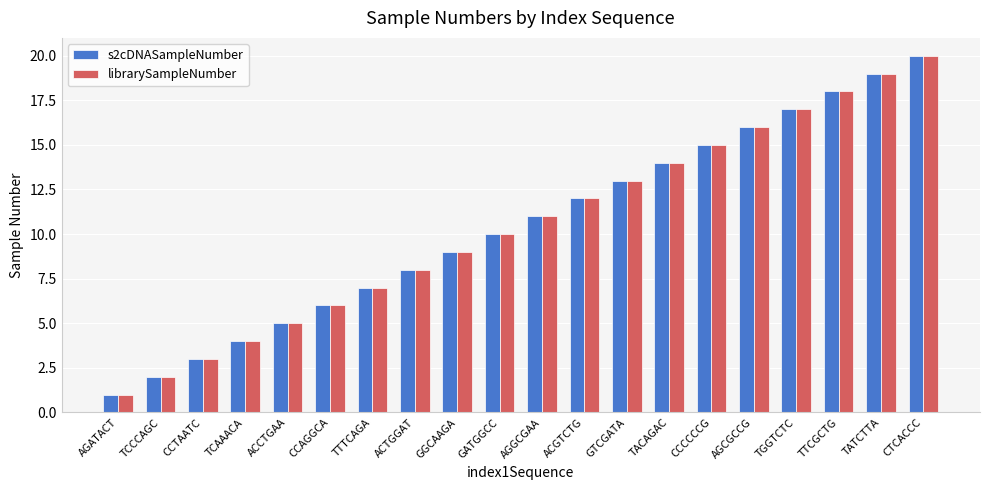

What is the total value across all series at TCCCAGC?

4